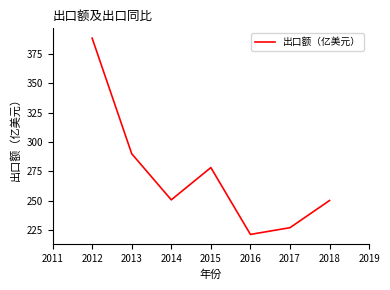

True or false: the data has more than 2 interior local peaks.

False